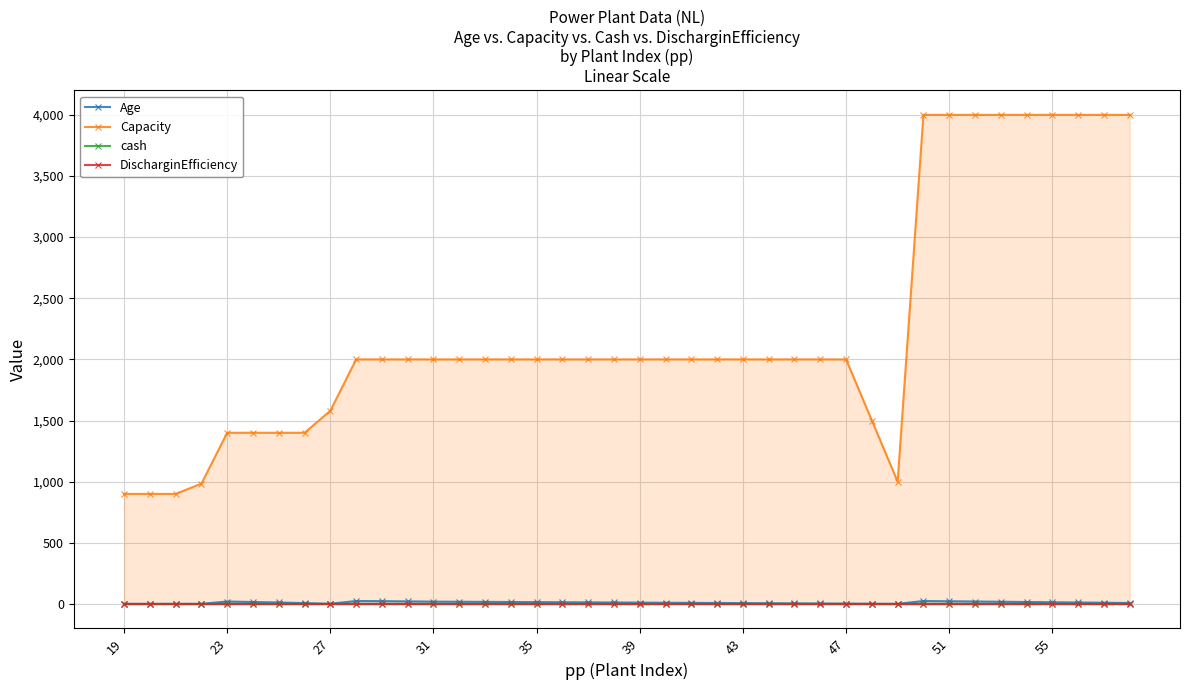

Reading left to right, transcribe all the data shown in this chart.

Age: 1	1	1	1	20	16	12	7	2	24	23	21	19	18	17	16	15	14	13	12	11	10	9	8	7	6	5	4	3	2	1	24	22	20	18	16	14	12	10	8
Capacity: 900	900	900	984	1400	1400	1400	1400	1580	2000	2000	2000	2000	2000	2000	2000	2000	2000	2000	2000	2000	2000	2000	2000	2000	2000	2000	2000	2000	1500	1000	4000	4000	4000	4000	4000	4000	4000	4000	4000
cash: 0	0	0	0	0	0	0	0	0	0	0	0	0	0	0	0	0	0	0	0	0	0	0	0	0	0	0	0	0	0	0	0	0	0	0	0	0	0	0	0
DischarginEfficiency: 0	0	0	0	0	0	0	0	0	0	0	0	0	0	0	0	0	0	0	0	0	0	0	0	0	0	0	0	0	0	0	0	0	0	0	0	0	0	0	0